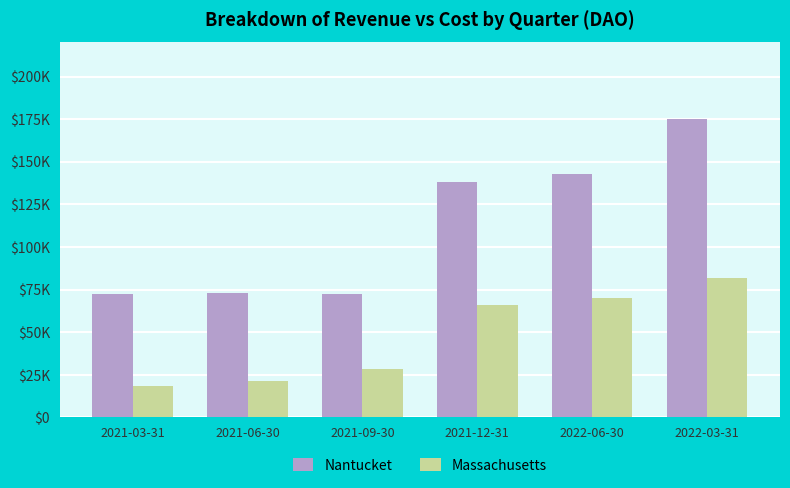

What is the label of the 6th bar from the right?

2021-03-31